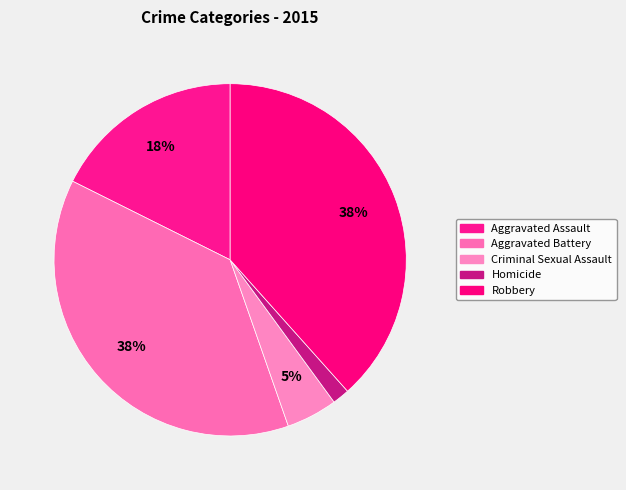

How many segments does this pie chart have?

5